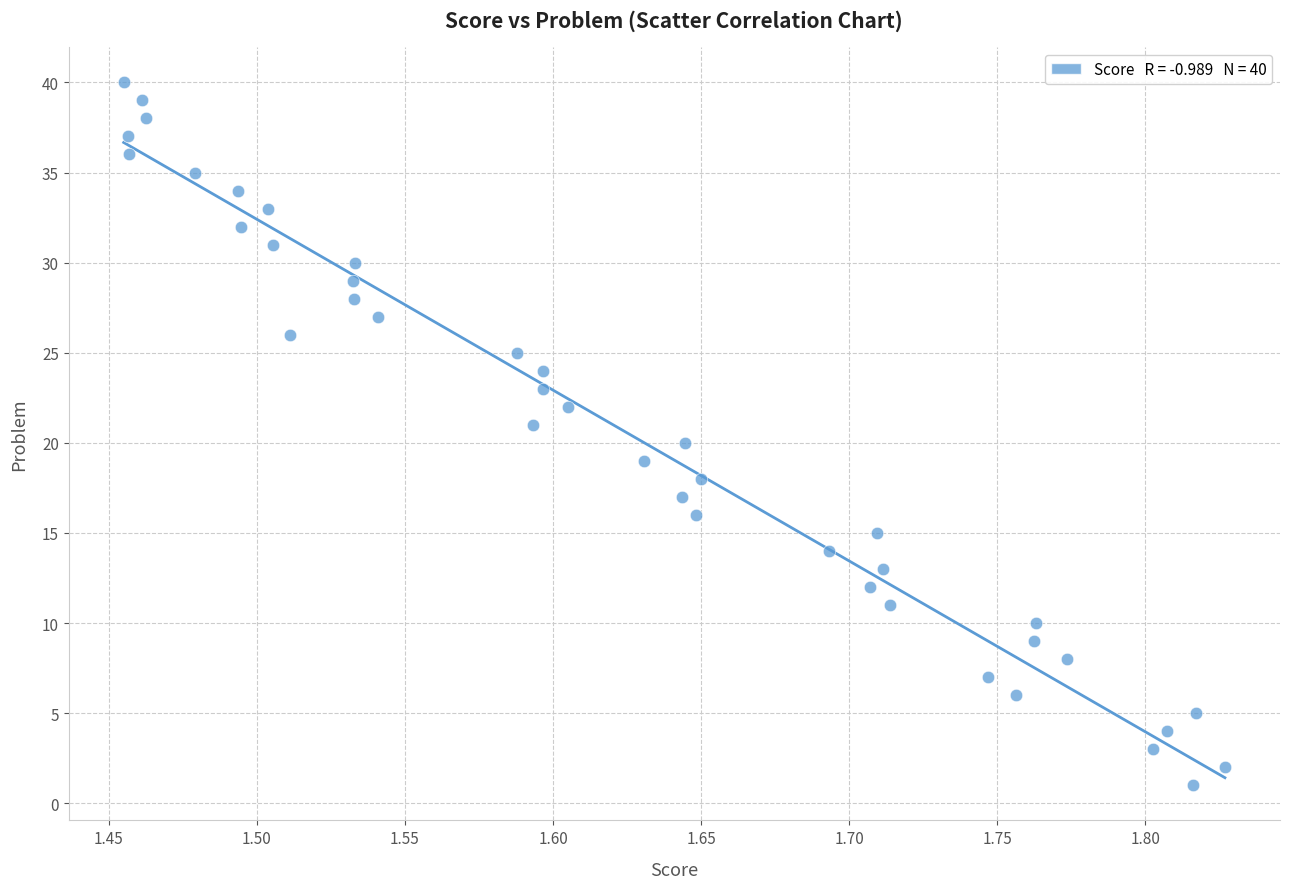

What is the range of Y values (max minus min)?

39